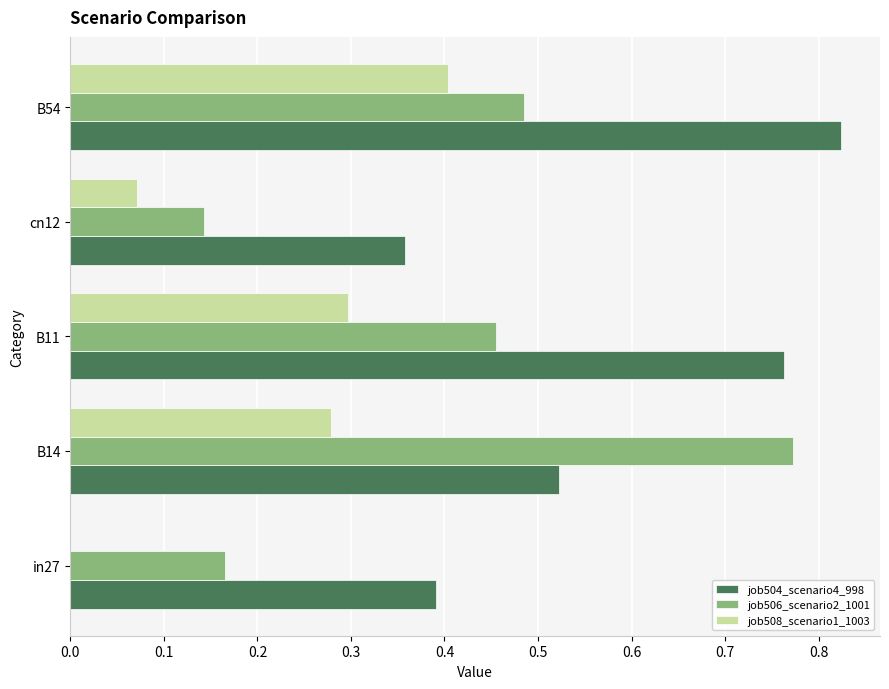

The job508_scenario1_1003 series shows 0.3 at B11. True or false?

True